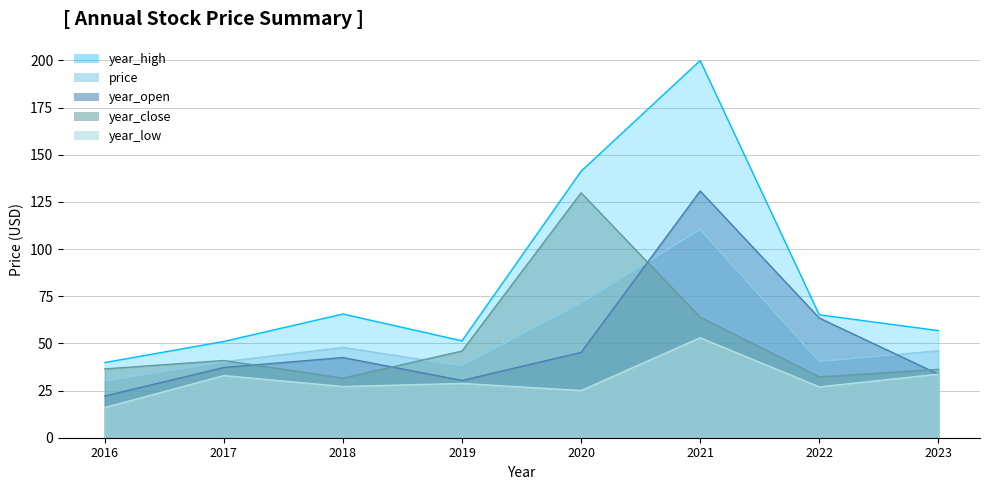

What is the difference between the price values at 2020 and 2016?

41.4